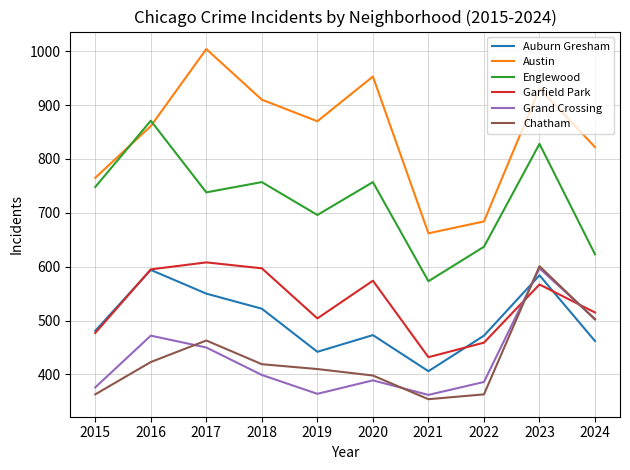

True or false: Chatham and Englewood cross at least once.

False